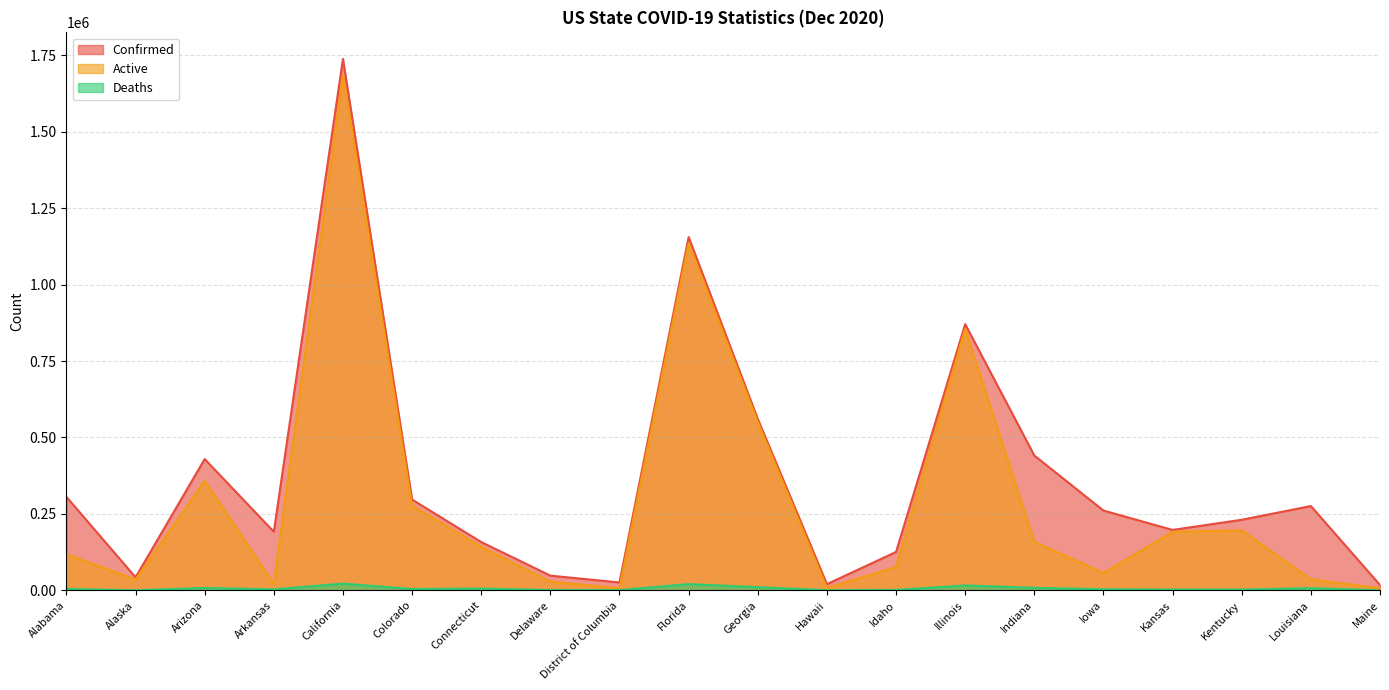

Reading right to left, what are all the values shown in this chart?

Confirmed: Maine=17311	Louisiana=275545	Kentucky=230692	Kansas=197429	Iowa=260774	Indiana=440850	Illinois=870600	Idaho=125452	Hawaii=20058	Georgia=560619	Florida=1155335	District of Columbia=25602	Delaware=47929	Connecticut=157781	Colorado=296716	California=1738097	Arkansas=191504	Arizona=429219	Alaska=42498	Alabama=305640
Active: Maine=6394	Louisiana=35887	Kentucky=196028	Kansas=191364	Iowa=56632	Indiana=158503	Illinois=854823	Idaho=76151	Hawaii=7695	Georgia=550391	Florida=1135131	District of Columbia=6490	Delaware=28245	Connecticut=142475	Colorado=276864	California=1686742	Arkansas=20799	Arizona=357992	Alaska=35127	Alabama=117817
Deaths: Maine=267	Louisiana=6933	Kentucky=2262	Kansas=2255	Iowa=3350	Indiana=7980	Illinois=15777	Idaho=1231	Hawaii=278	Georgia=10228	Florida=20204	District of Columbia=720	Delaware=926	Connecticut=5506	Colorado=4156	California=21870	Arkansas=3074	Arizona=7530	Alaska=181	Alabama=4198